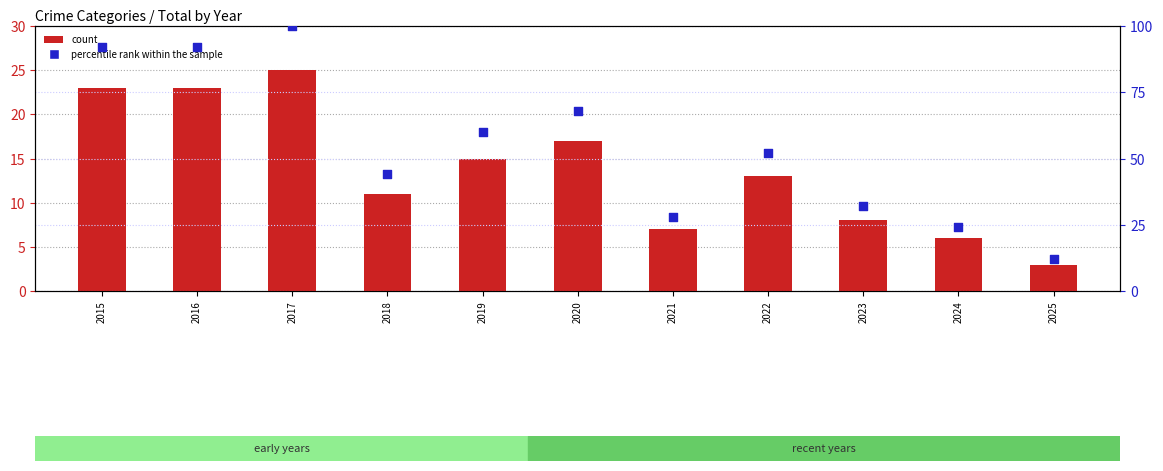

Which series contains the highest Y value?

percentile rank within the sample